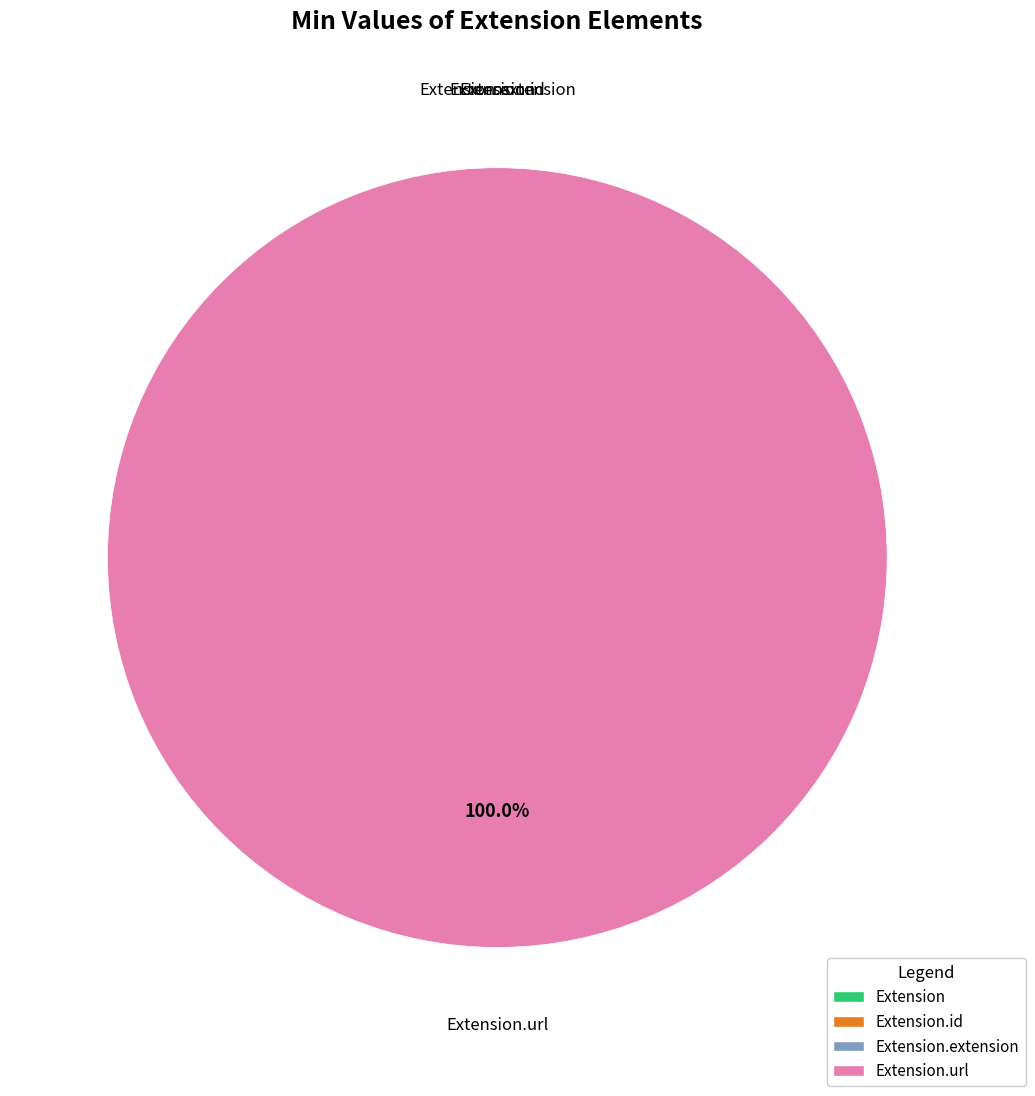

Is it true that Extension.id is 1% of the pie?

False